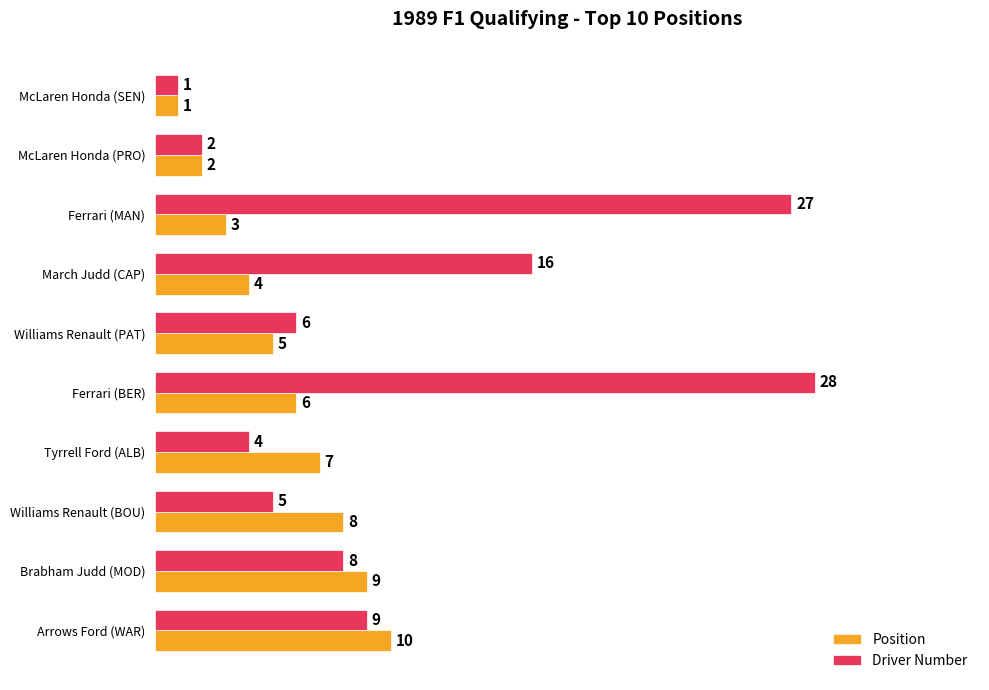

What is the sum of all Position values?

55